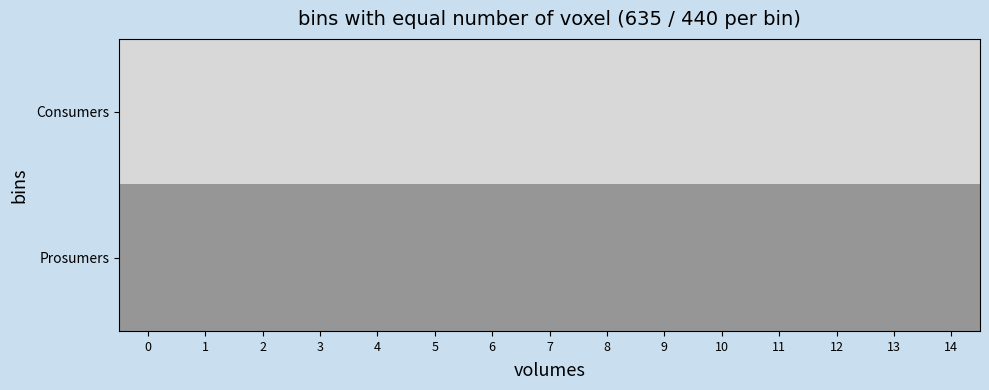

Between 3 and 8, which series saw the biggest shift?

Consumers